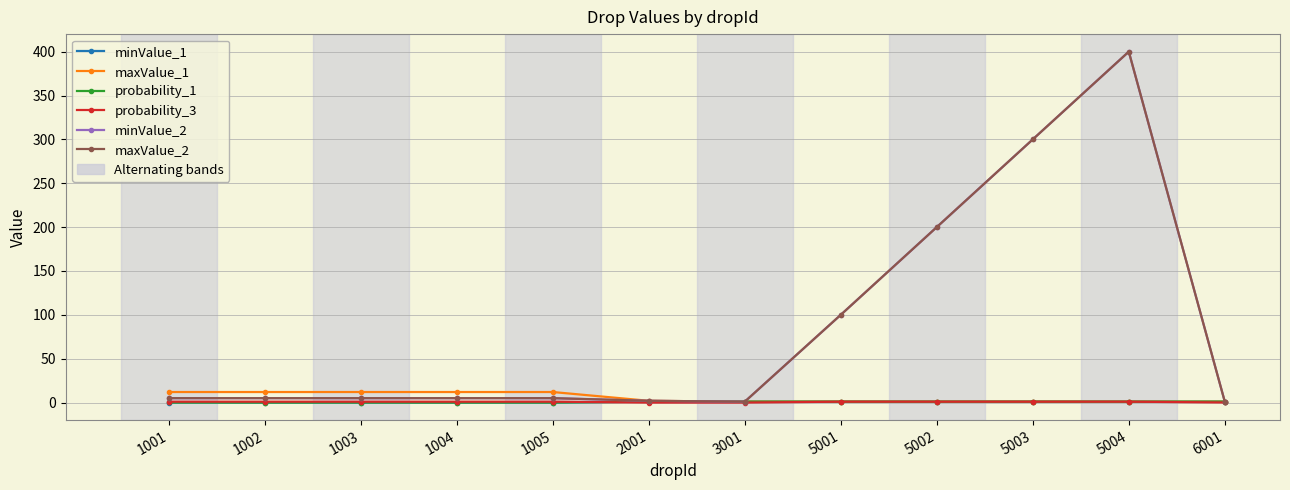

How many probability_3 values are between 1 and 2?

9